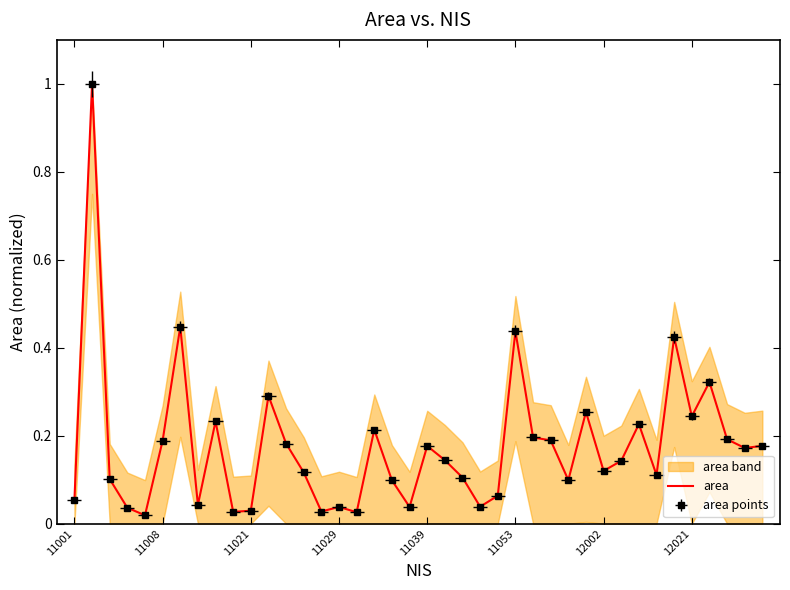

How many interior local peaks (higher than both neighbors) does the data have?

12